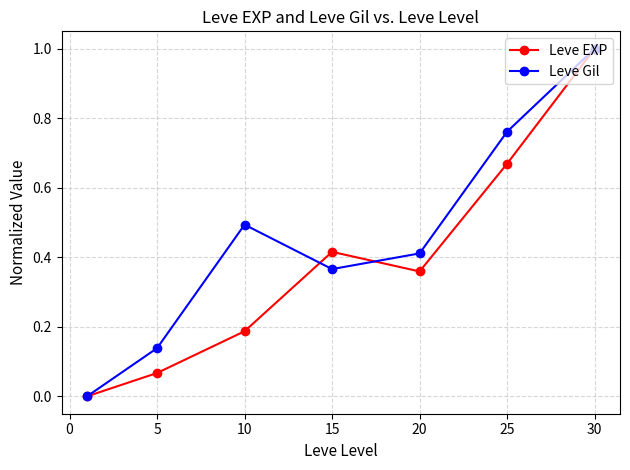

Rank the series by their average value, from highest to lowest.

Leve Gil, Leve EXP